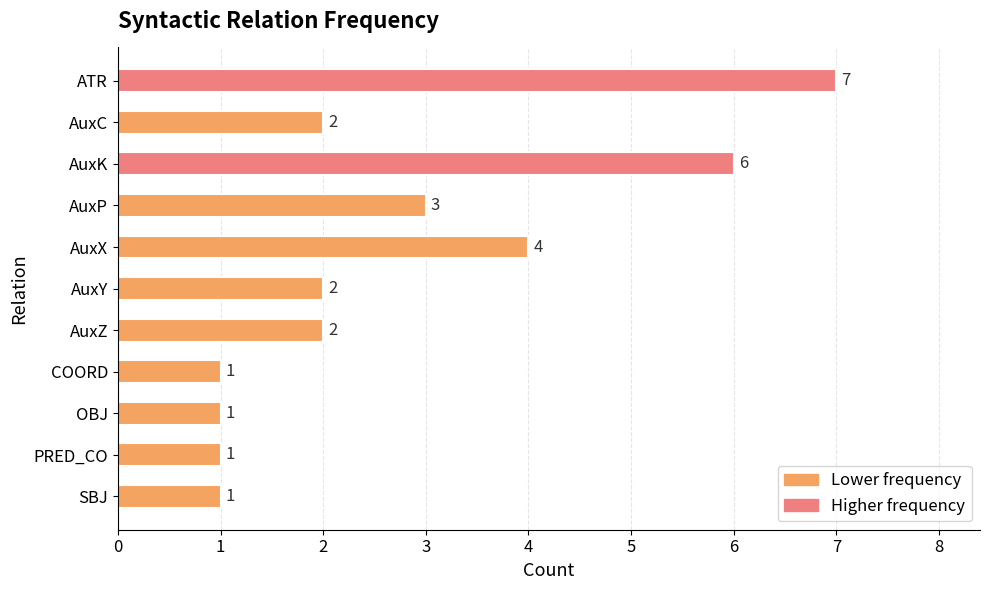

Count the values in the range 1 to 4.

9